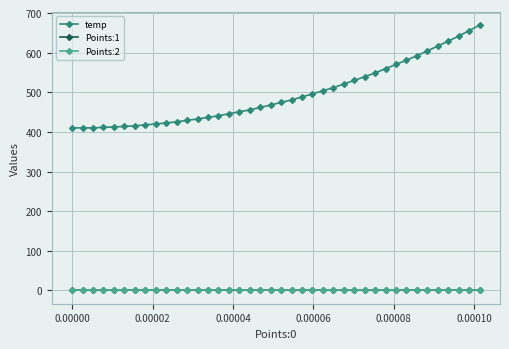

Which series has the largest total across all categories?

temp